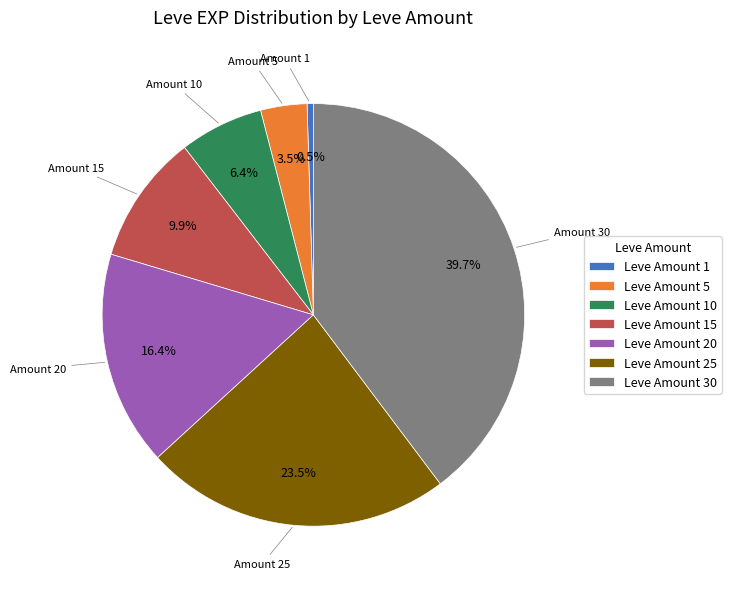

Which has a higher value, Leve Amount 30 or Leve Amount 10?

Leve Amount 30